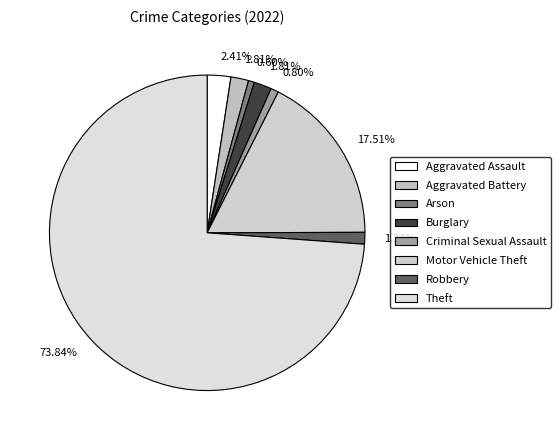

To the nearest percent, what is the combined percentage of Aggravated Battery and Motor Vehicle Theft?

19%